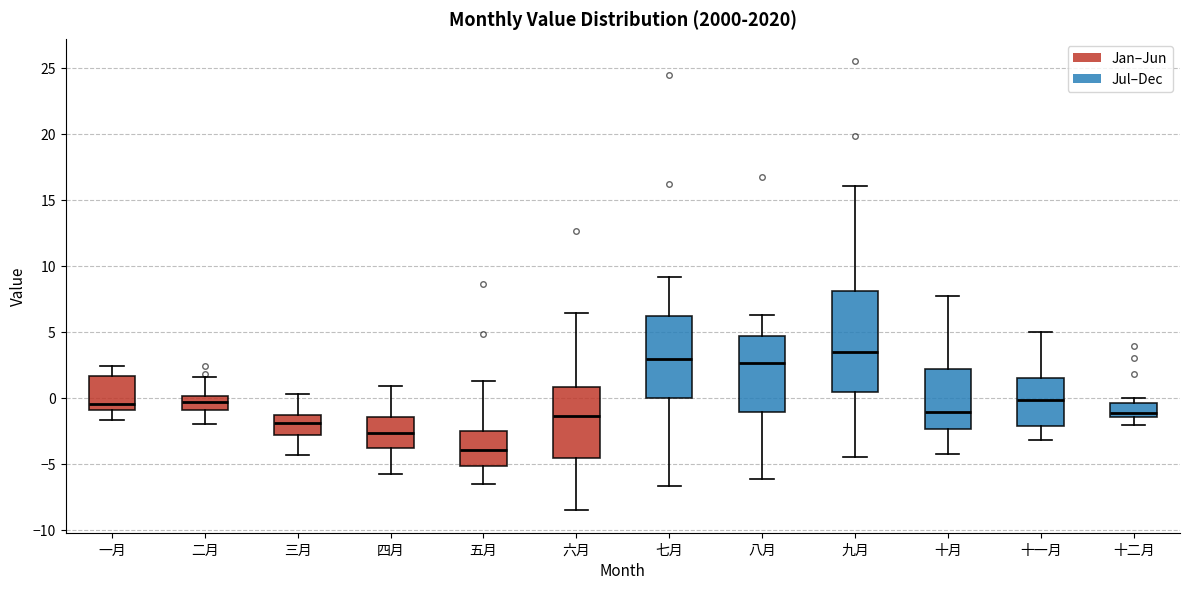

Which box is the tallest, from its lower edge to its upper edge?

九月